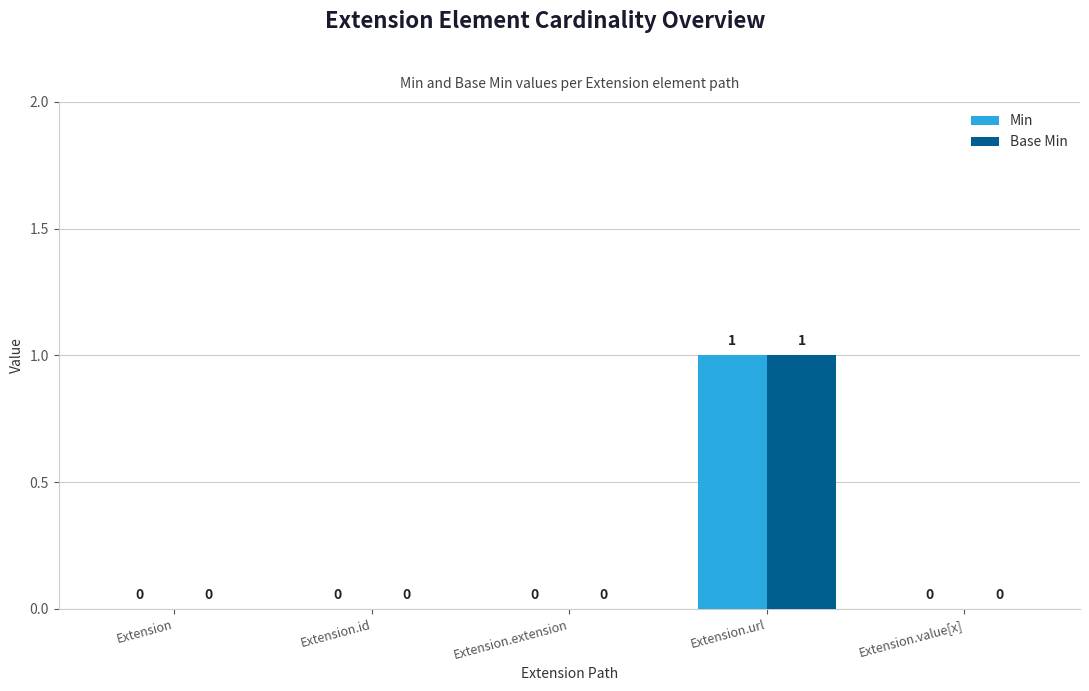

How many Min values are between 0 and 1?

5